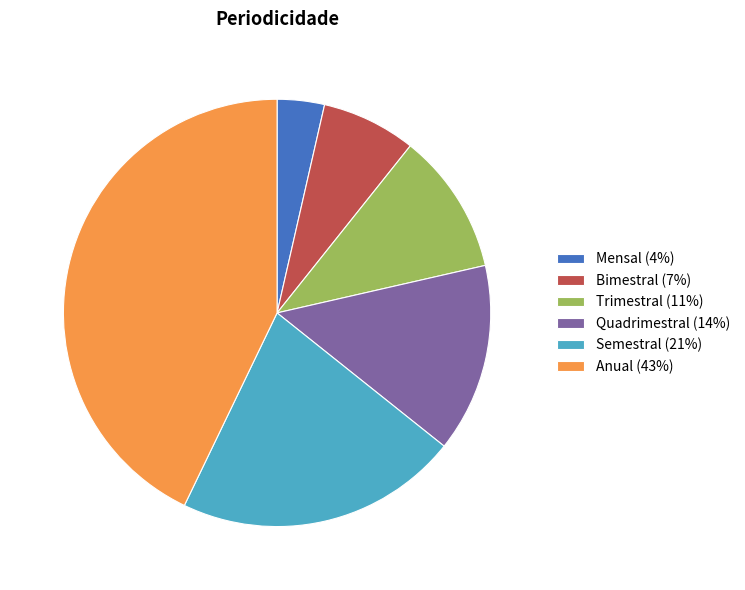

Is it true that Bimestral is 7% of the pie?

True